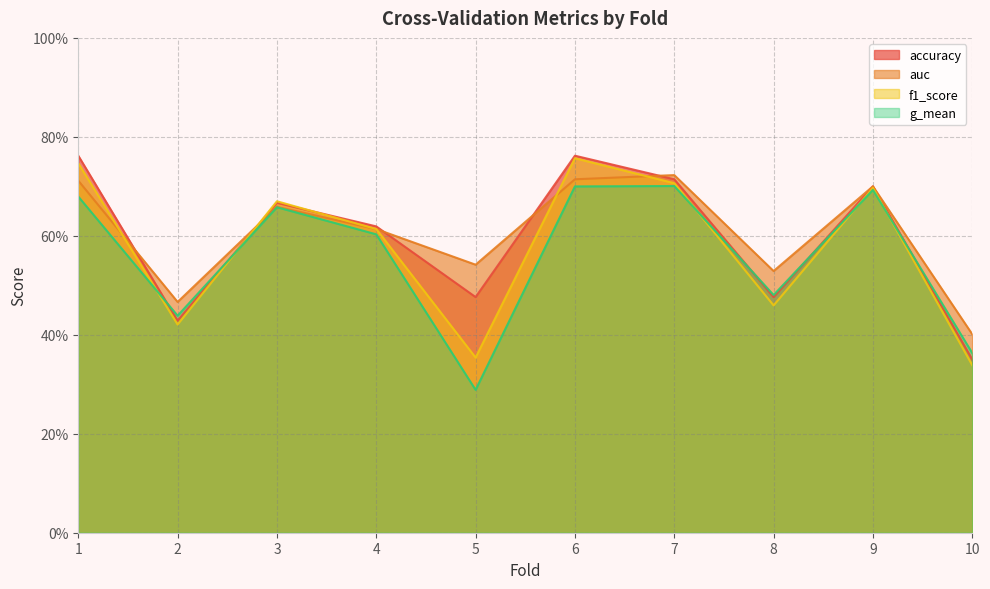

What is the maximum value for f1_score?

0.8